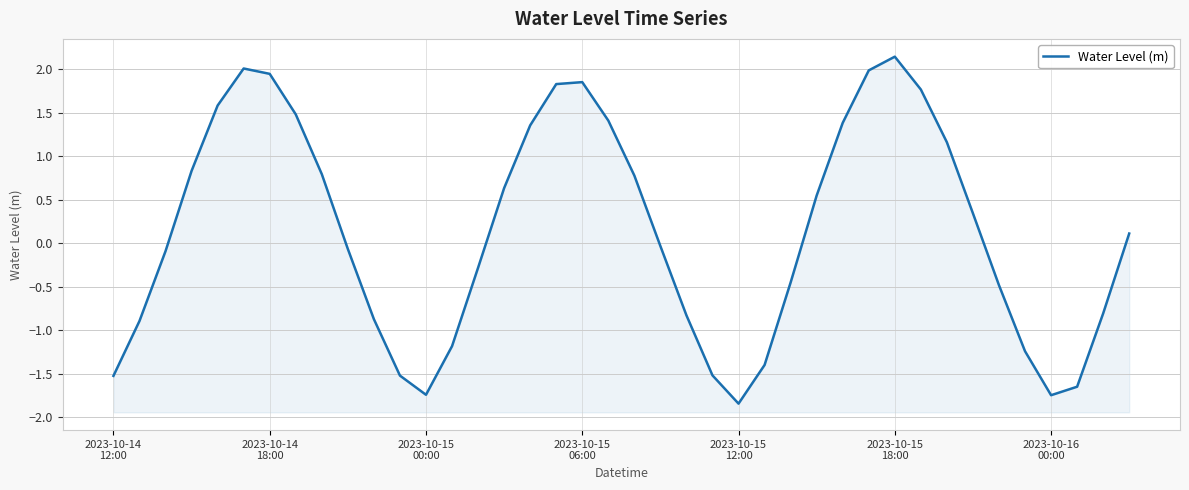

How many values are below 0?

20